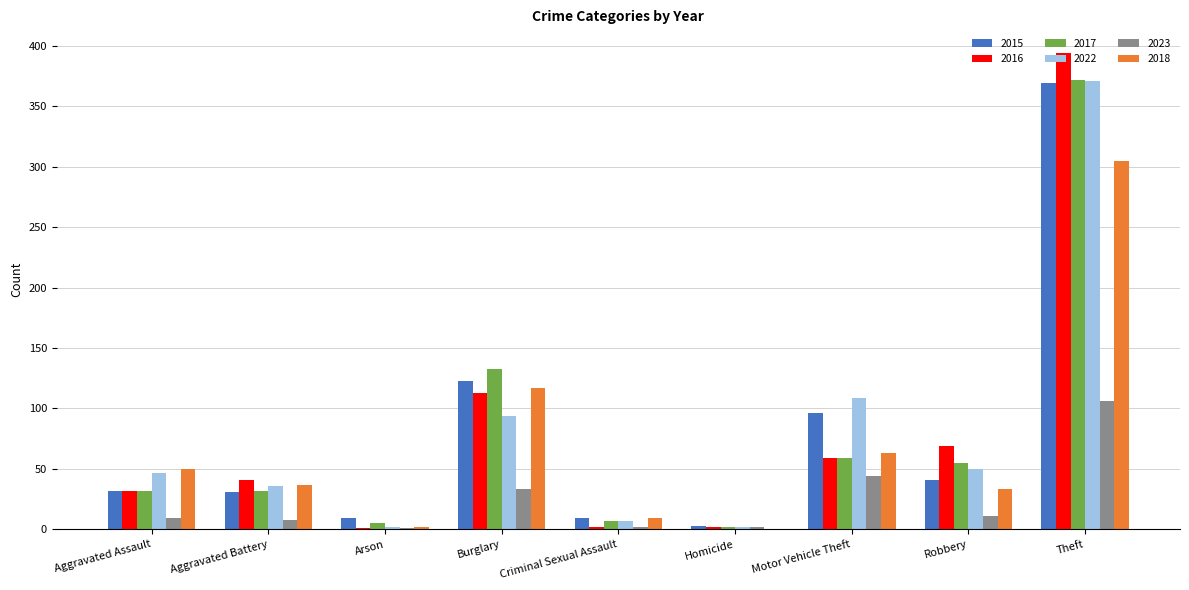

What is the difference between the 2016 values at Motor Vehicle Theft and Homicide?

57